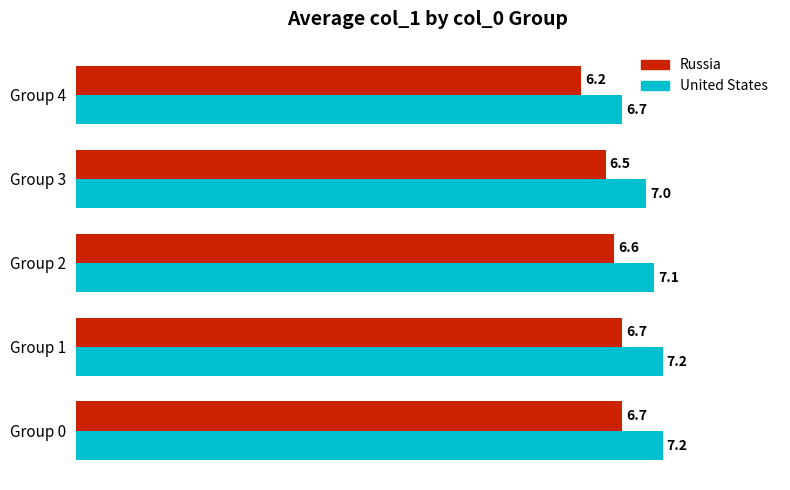

What is the difference between the maximum and minimum values in the United States series?

0.5